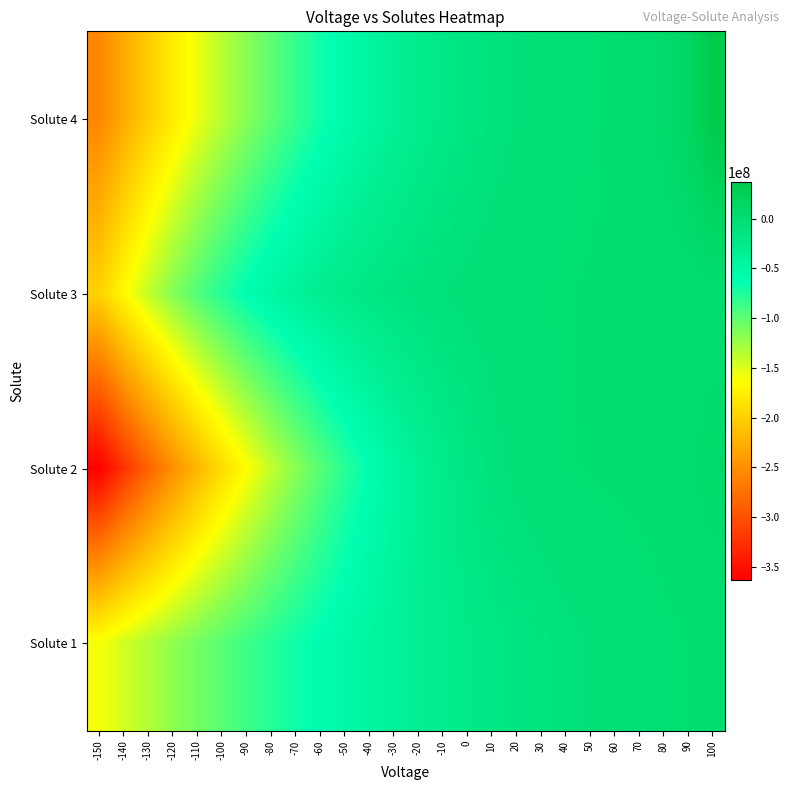

What is the difference between the highest and lowest values at 20?

12672672.6